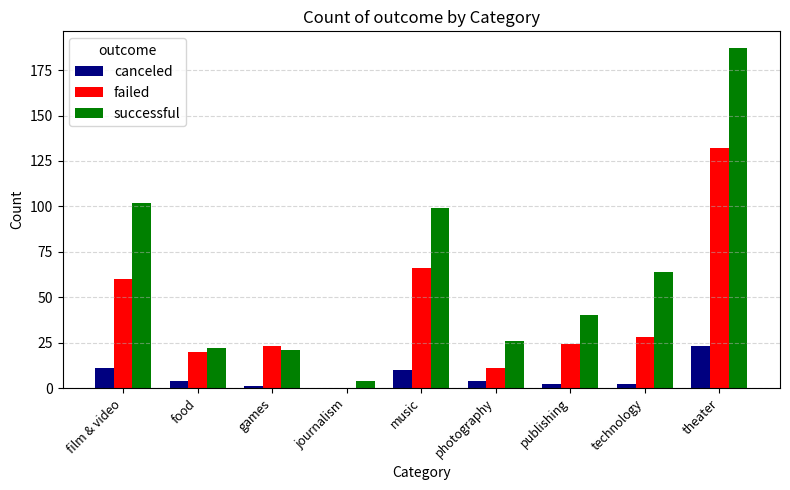

How many categories are shown in the chart?

9